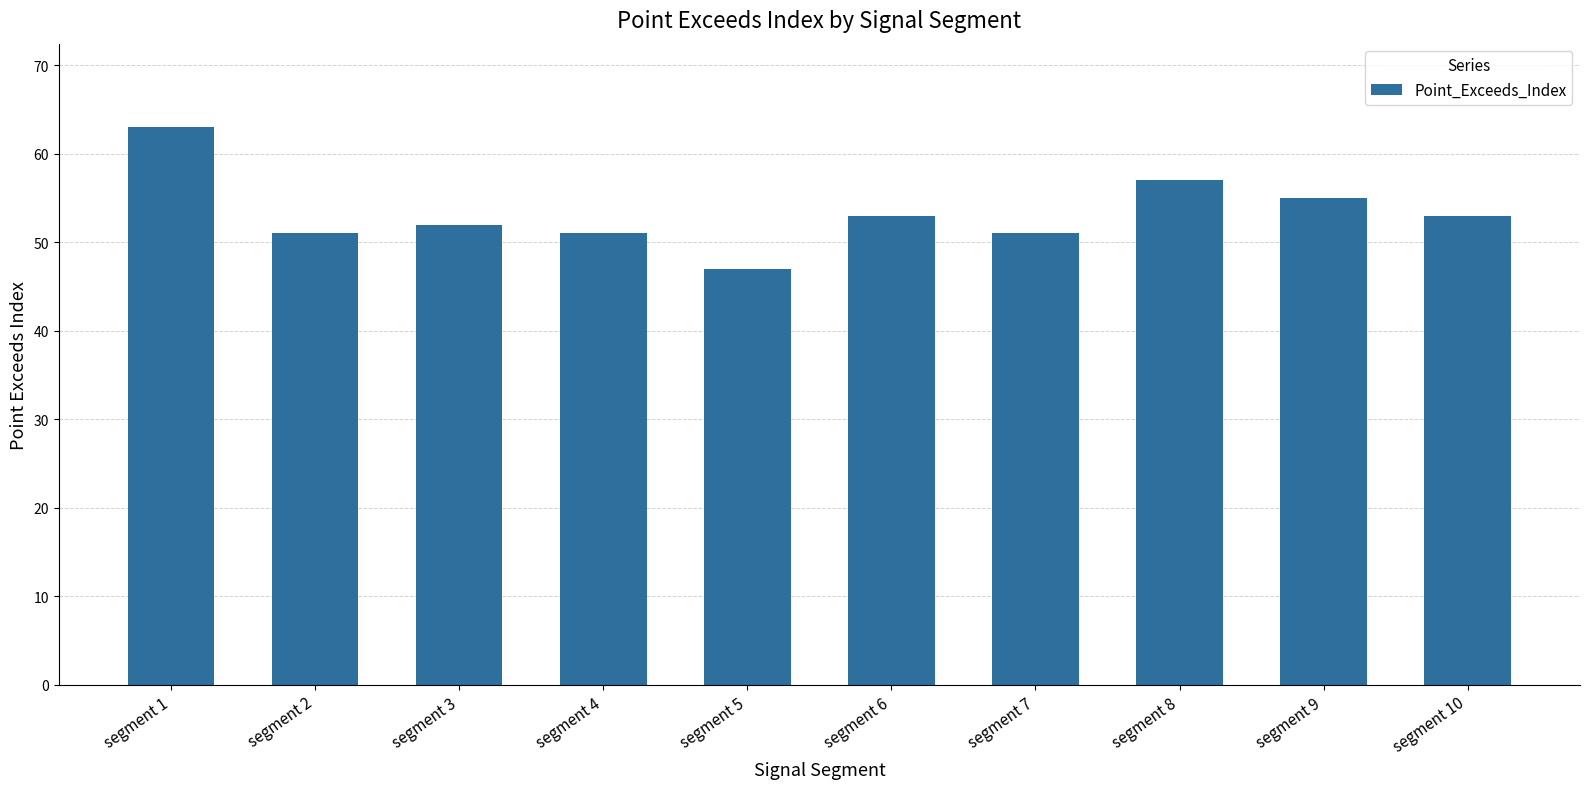

At which category does the chart reach its minimum across all series?

segment 5